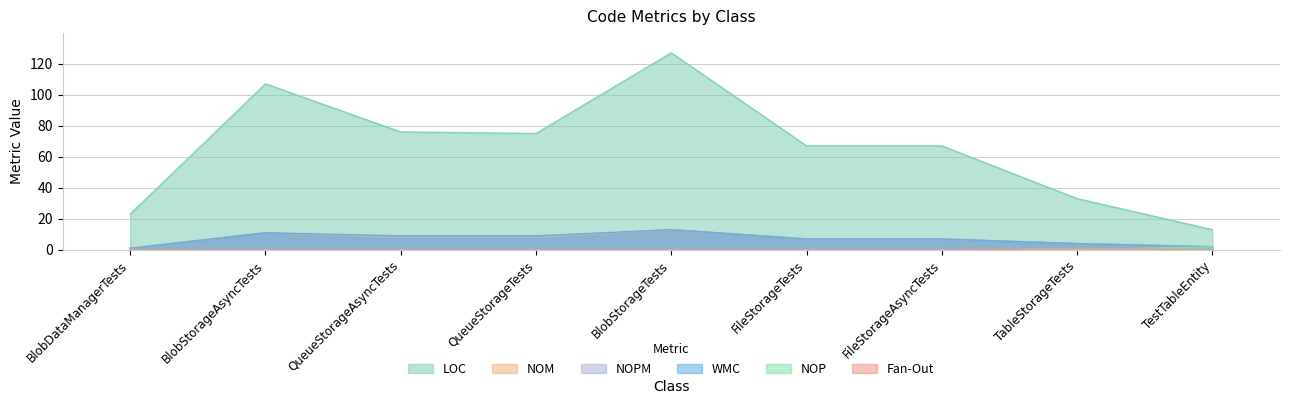

True or false: NOP and WMC intersect in this chart.

False